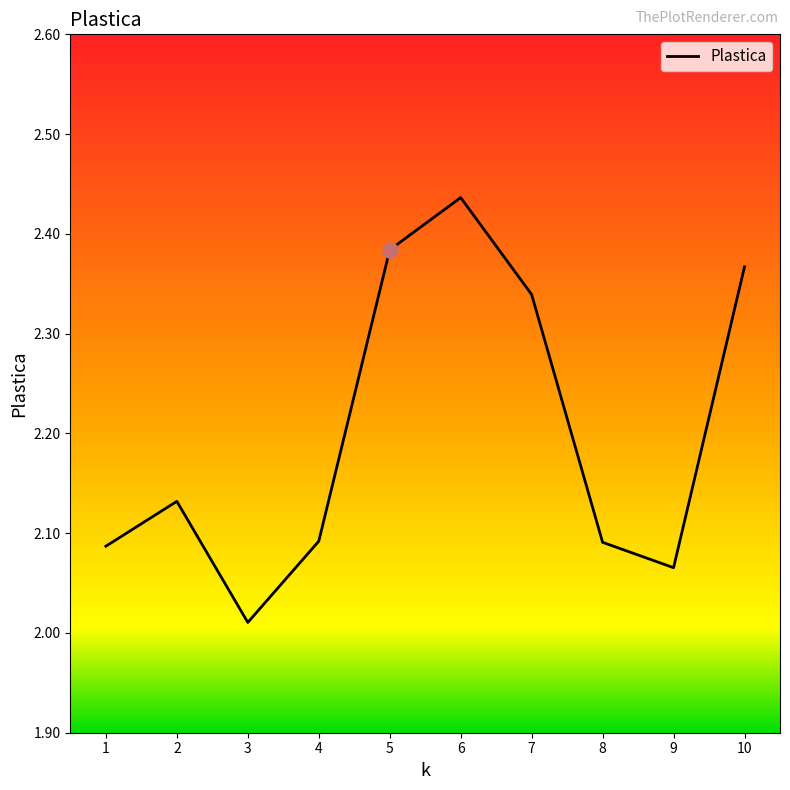

Approximately how many times larger is the value at 4 compared to 9?

1.0